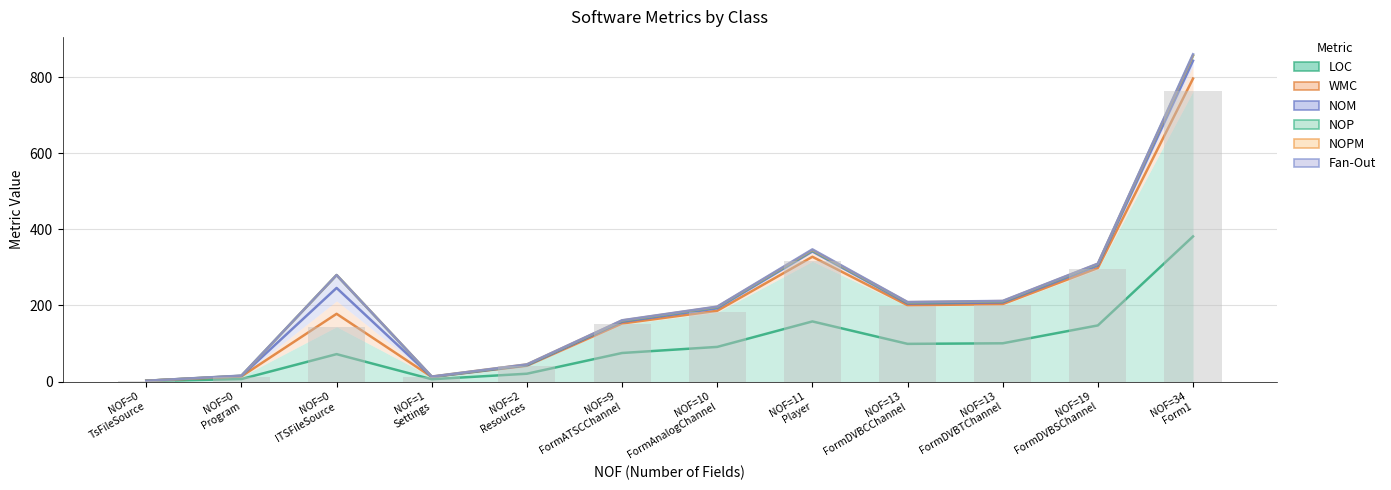

Count the number of categories in the chart.

12